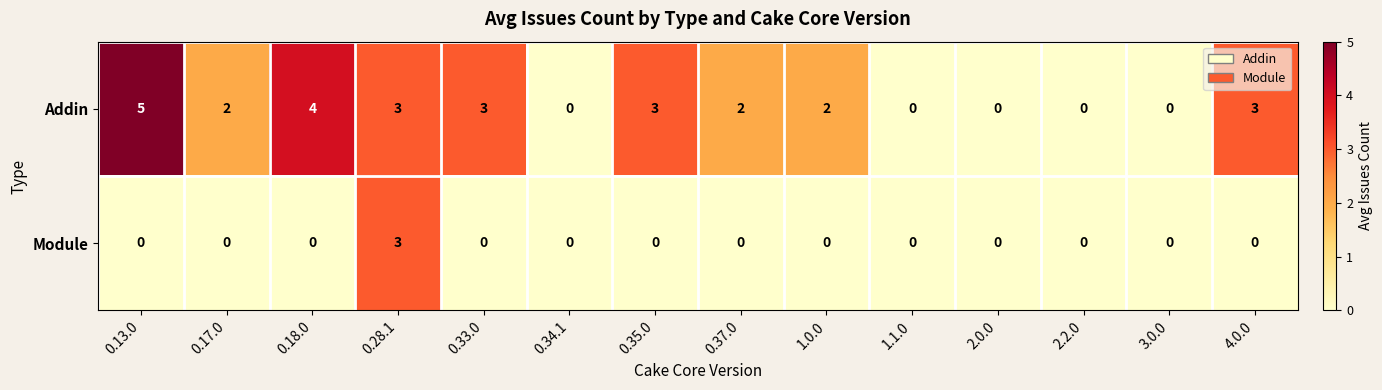

Rank the series by their maximum value, from lowest to highest.

Module, Addin